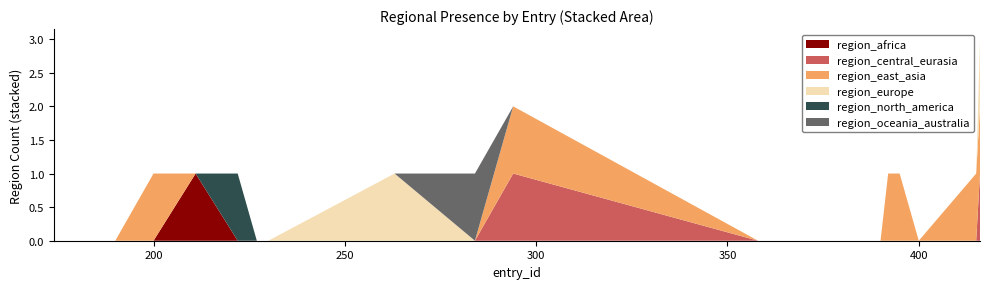

Reading left to right, list all the values displayed in this chart.

region_africa: 174=0	190=0	200=0	211=1	222=0	227=0	230=0	263=0	284=0	294=0	358=0	381=0	383=0	389=0	390=0	392=0	395=0	400=0	415=0	416=0
region_central_eurasia: 174=0	190=0	200=0	211=0	222=0	227=0	230=0	263=0	284=0	294=1	358=0	381=0	383=0	389=0	390=0	392=0	395=0	400=0	415=0	416=1
region_east_asia: 174=0	190=0	200=1	211=0	222=0	227=0	230=0	263=0	284=0	294=1	358=0	381=0	383=0	389=0	390=0	392=1	395=1	400=0	415=1	416=1
region_europe: 174=0	190=0	200=0	211=0	222=0	227=0	230=0	263=1	284=0	294=0	358=0	381=0	383=0	389=0	390=0	392=0	395=0	400=0	415=0	416=1
region_north_america: 174=0	190=0	200=0	211=0	222=1	227=0	230=0	263=0	284=0	294=0	358=0	381=0	383=0	389=0	390=0	392=0	395=0	400=0	415=0	416=0
region_oceania_australia: 174=0	190=0	200=0	211=0	222=0	227=0	230=0	263=0	284=1	294=0	358=0	381=0	383=0	389=0	390=0	392=0	395=0	400=0	415=0	416=0